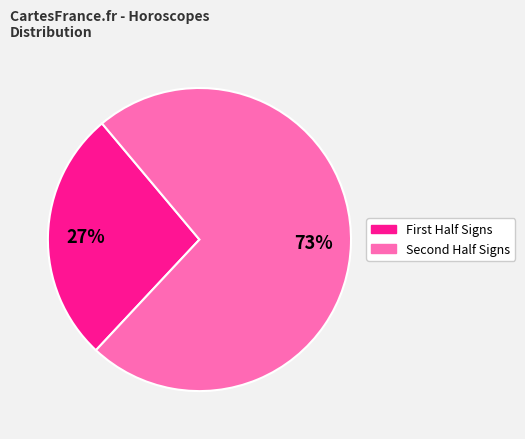

Count the number of slices in the pie.

2